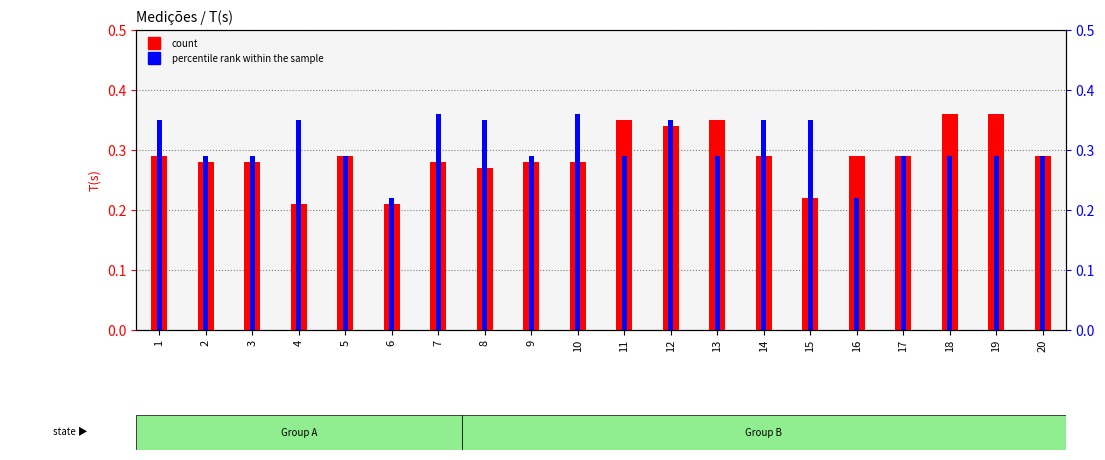

Rank the categories by percentile rank within the sample value from highest to lowest.

7, 10, 1, 4, 8, 12, 14, 15, 2, 3, 5, 9, 11, 13, 17, 18, 19, 20, 6, 16